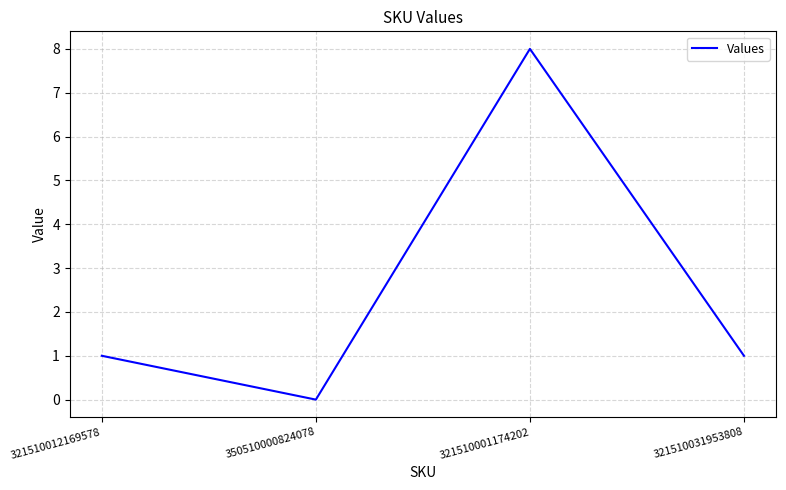

Count the number of data series in this chart.

1